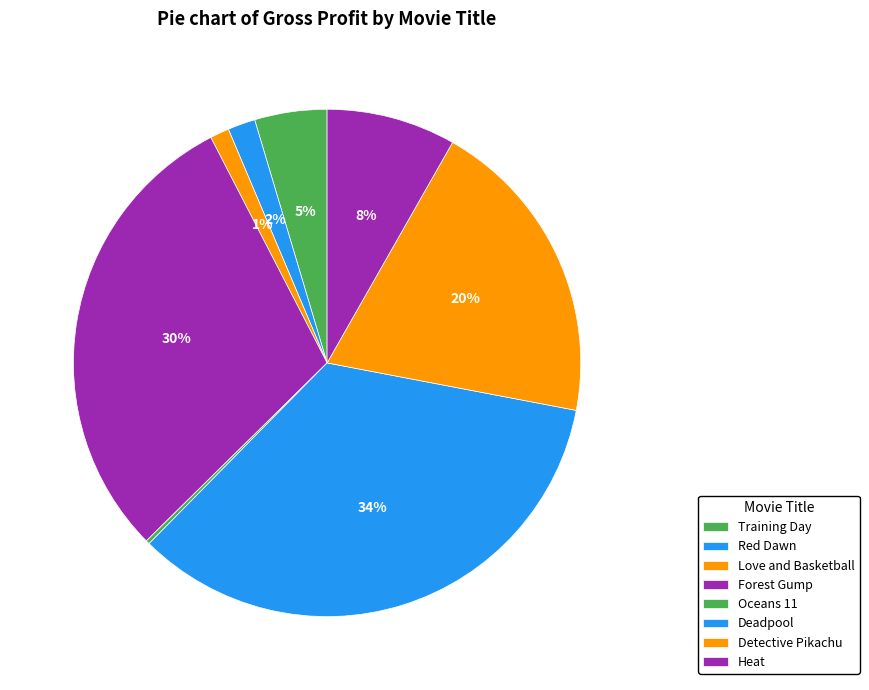

How many slices are in this pie chart?

8